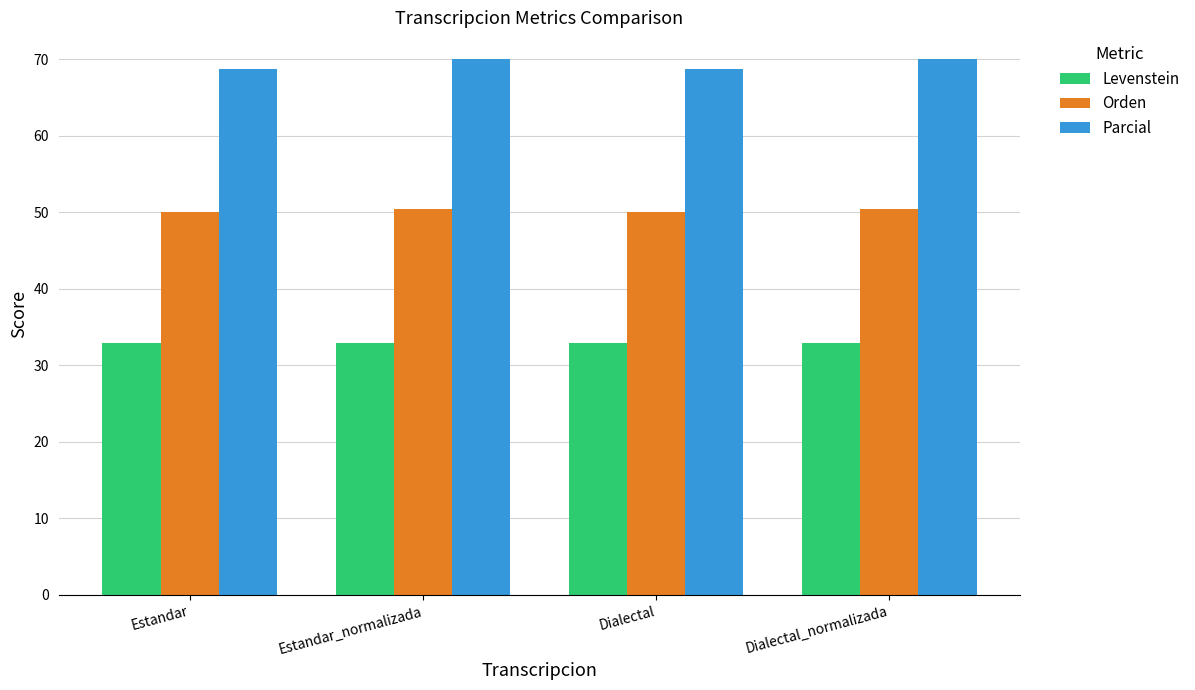

Rank the series by their average value, from highest to lowest.

Parcial, Orden, Levenstein